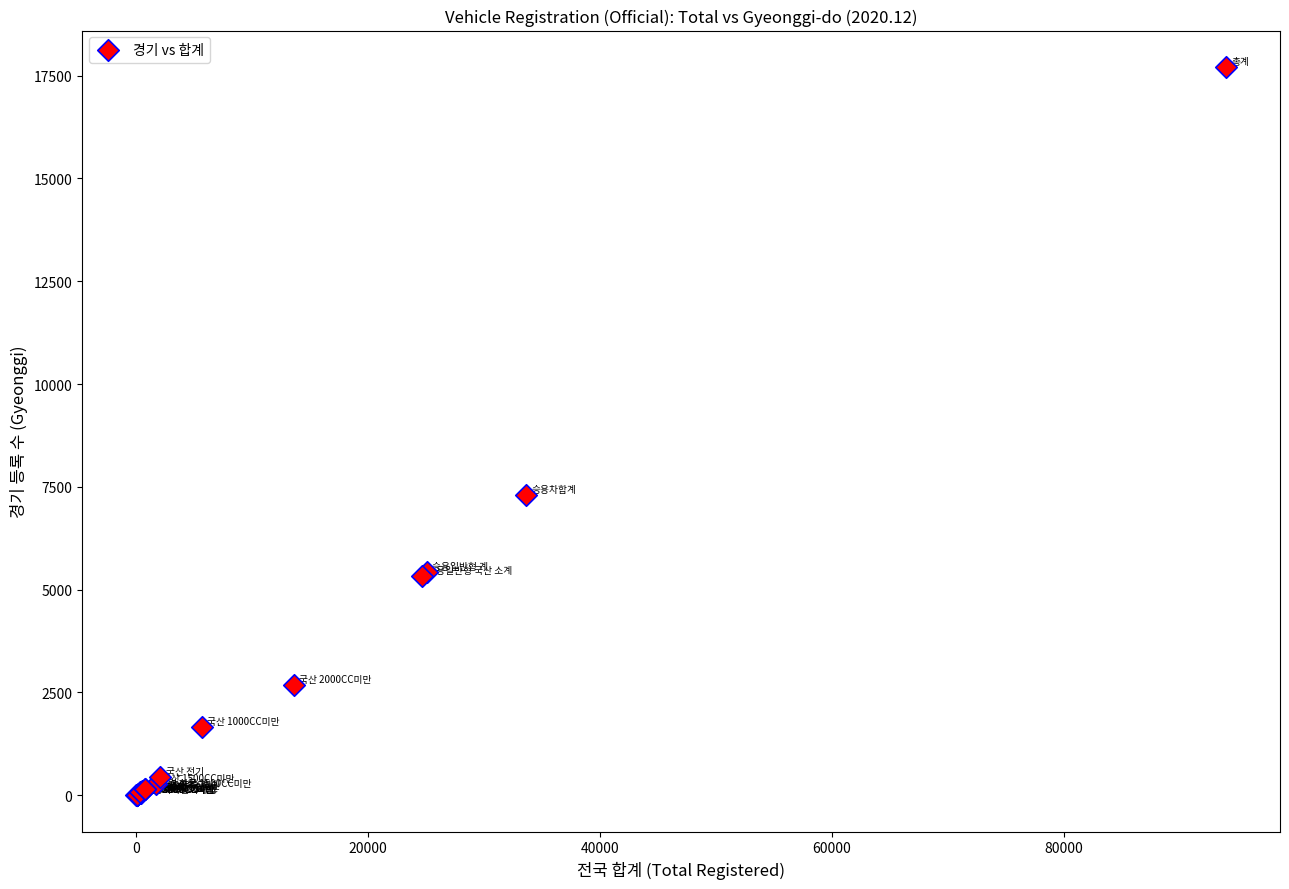

What Y value in the scatter plot is closest to 8856?

7306